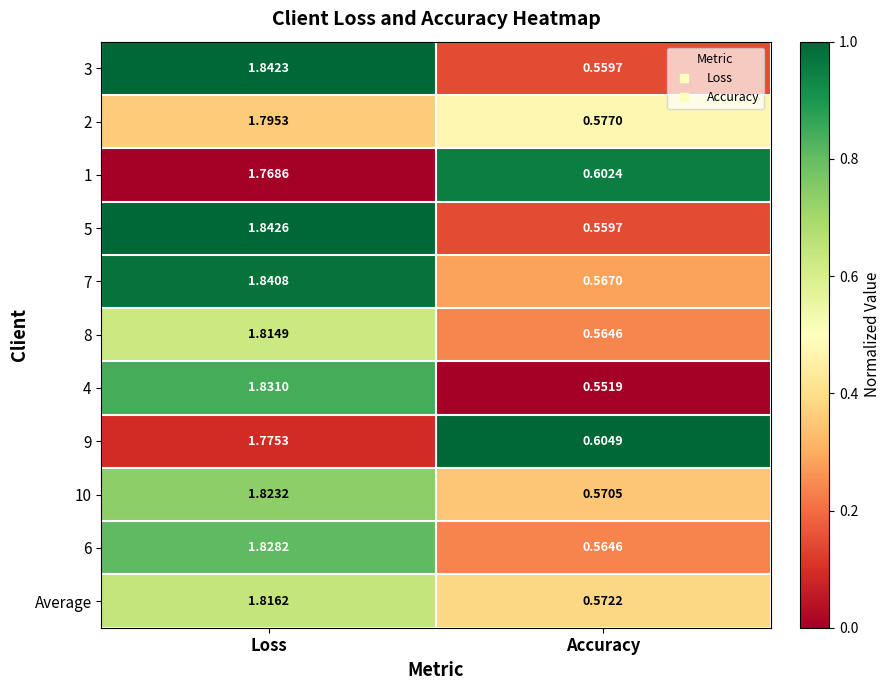

What is the difference between the highest and lowest values at Loss?

0.1